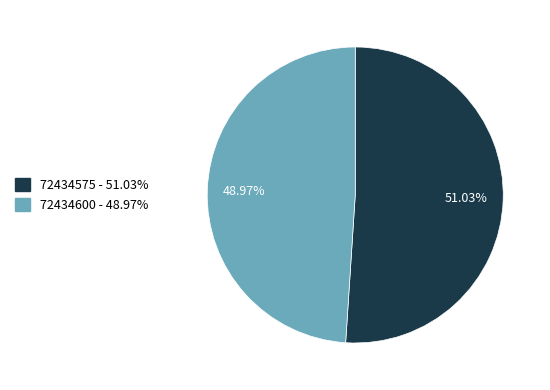

Combined, do 72434600 and 72434575 account for over 50%?

Yes